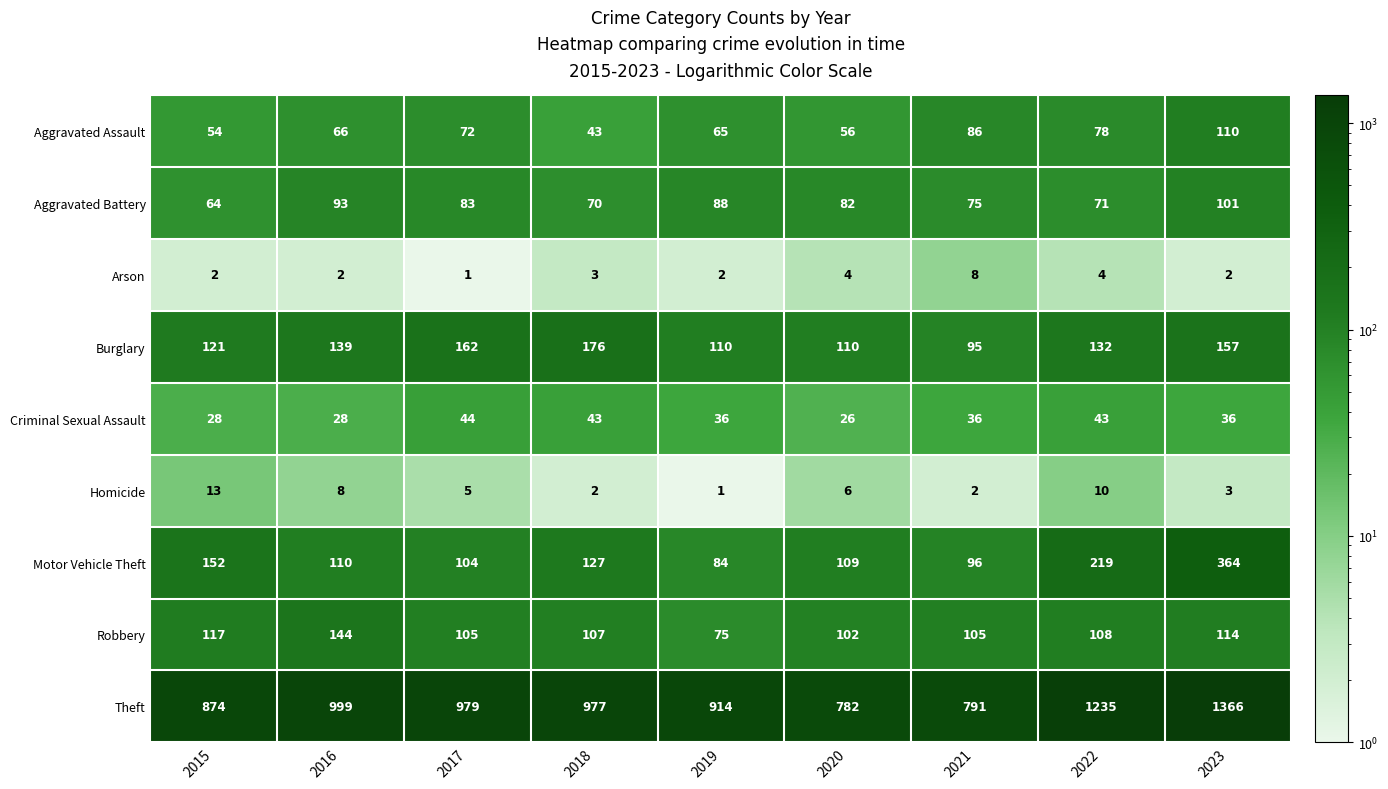

Where does the Homicide series first go above 5?

2015